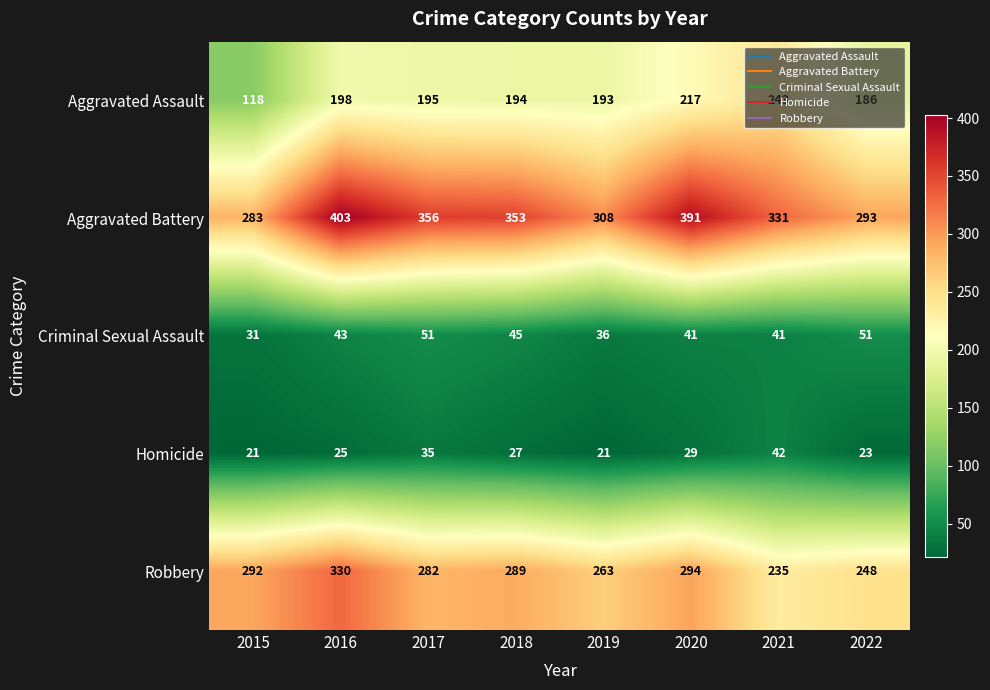

The value of Aggravated Battery at 2017 is 180. True or false?

False